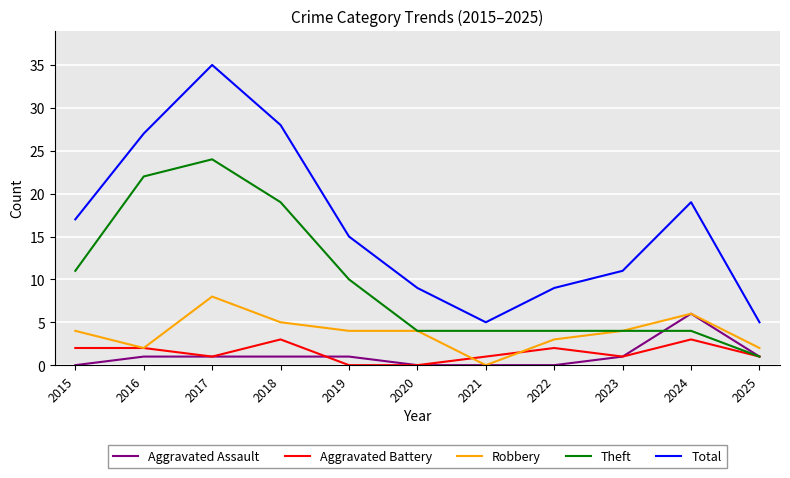

List the series in order of their peak value, highest first.

Total, Theft, Robbery, Aggravated Assault, Aggravated Battery